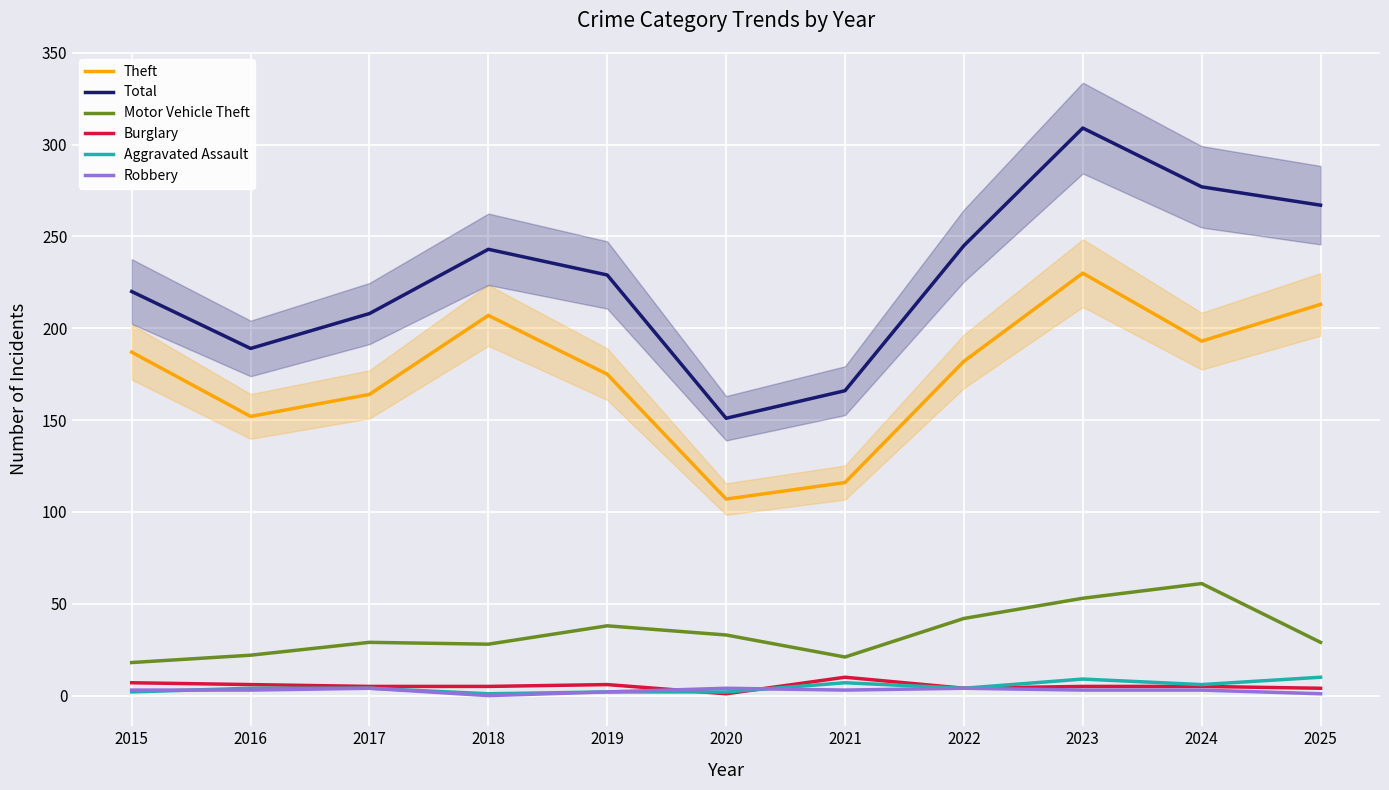

What is the value of the Burglary point at the 4th from the left?

5